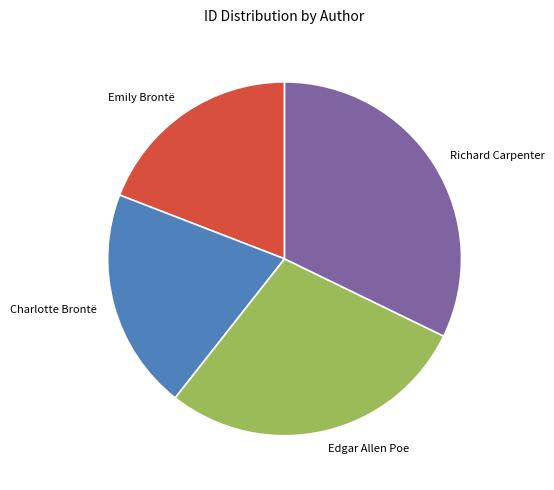

The Charlotte Brontë slice represents 11% of the pie. True or false?

False